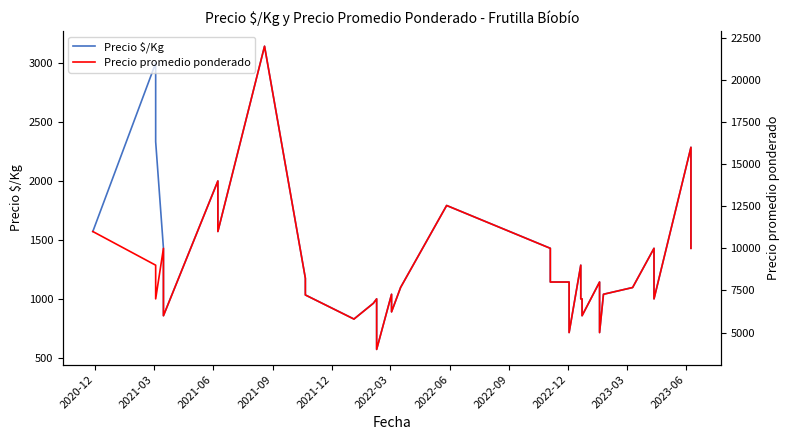

Count the number of categories in the chart.

40